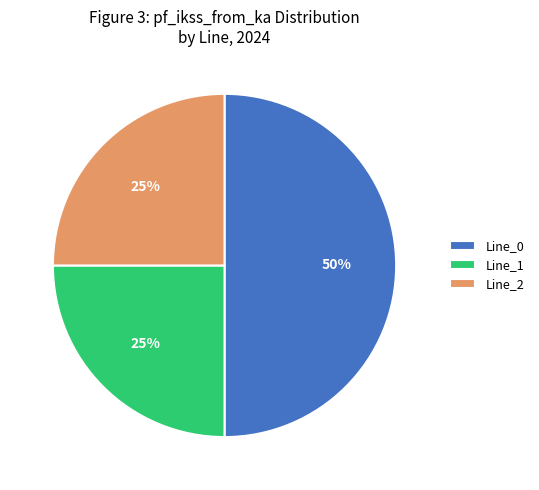

How many segments does this pie chart have?

3